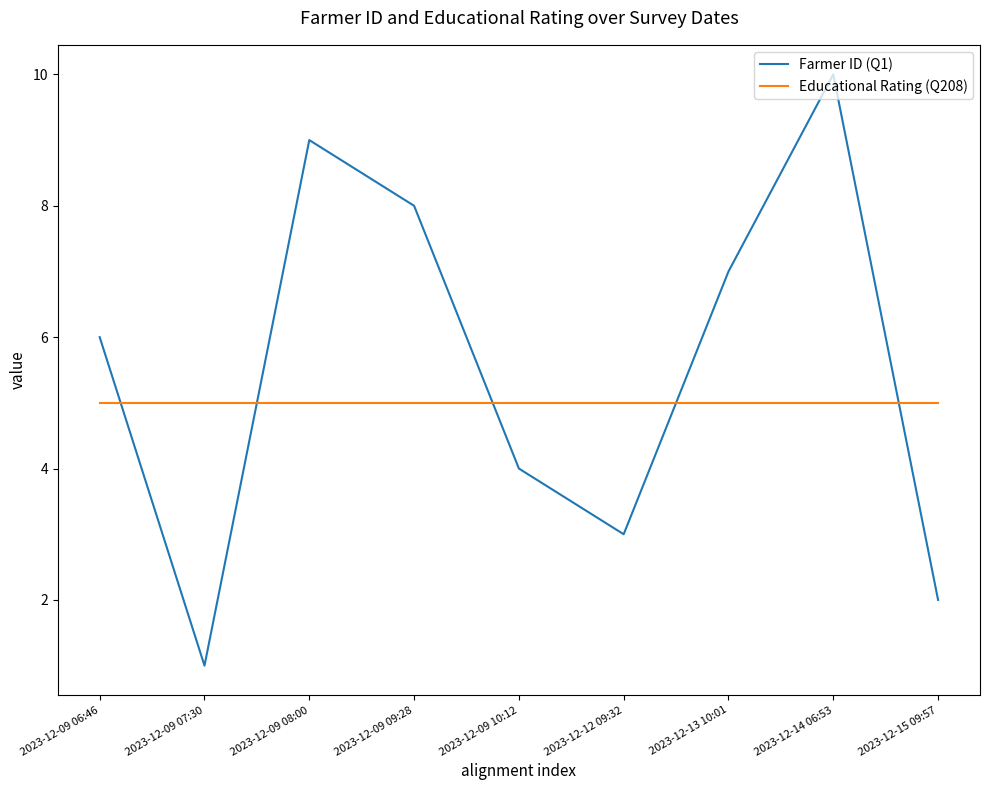

Reading left to right, transcribe all the data shown in this chart.

Farmer ID (Q1): 6	1	9	8	4	3	7	10	2
Educational Rating (Q208): 5	5	5	5	5	5	5	5	5